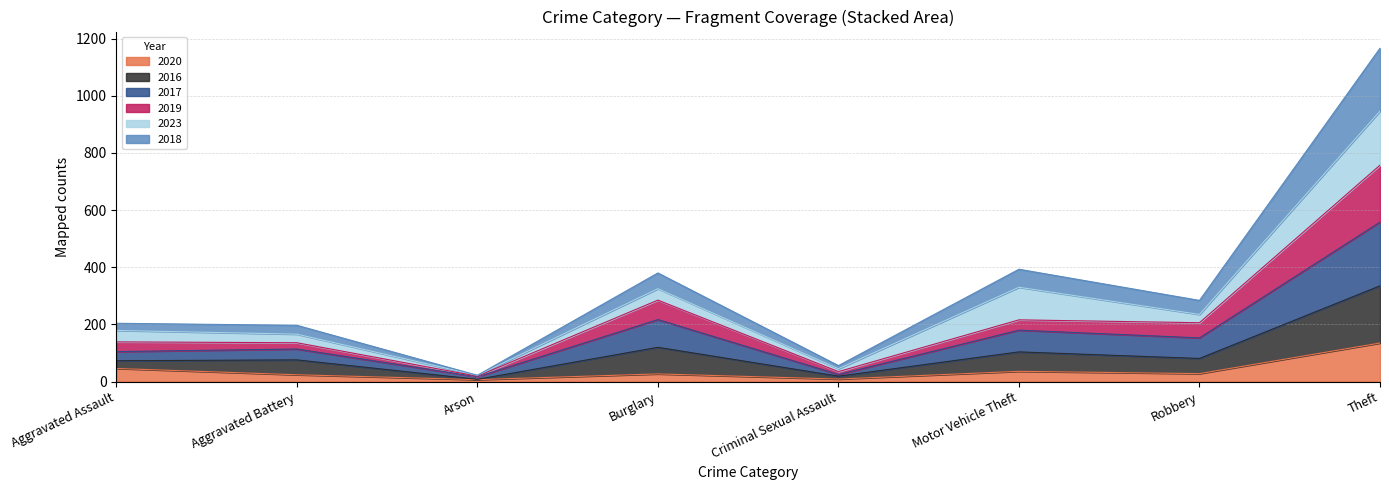

How many values in the 2020 series exceed 28?

3